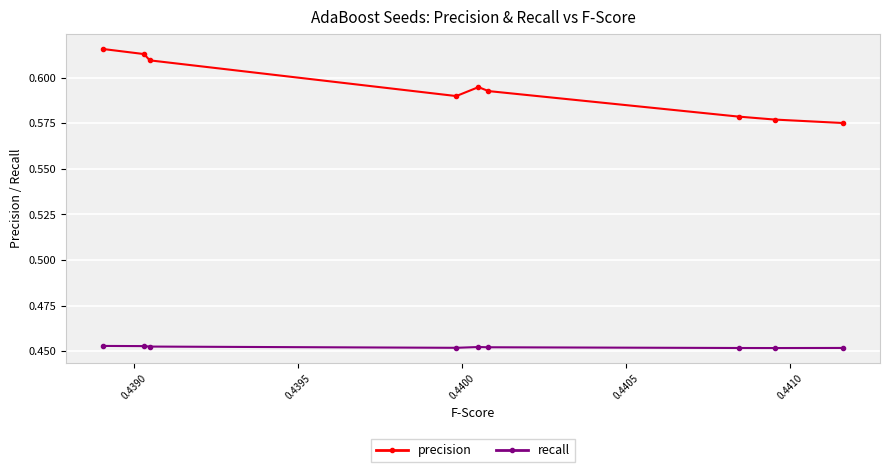

Which series has the largest total across all categories?

precision